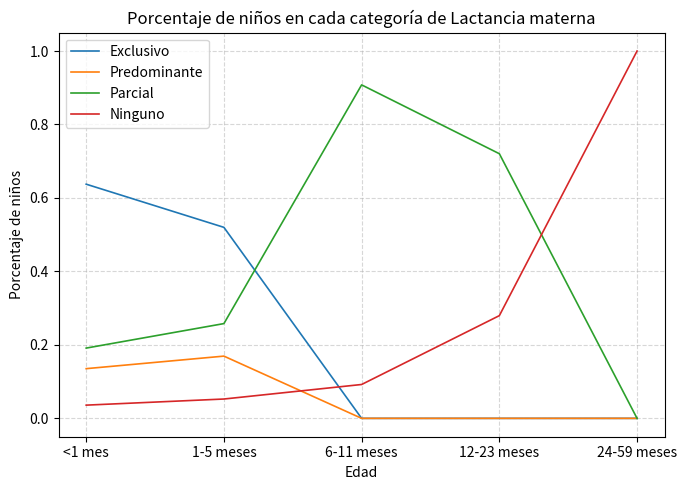

True or false: Parcial has a value of 0.4 at 6-11 meses.

False